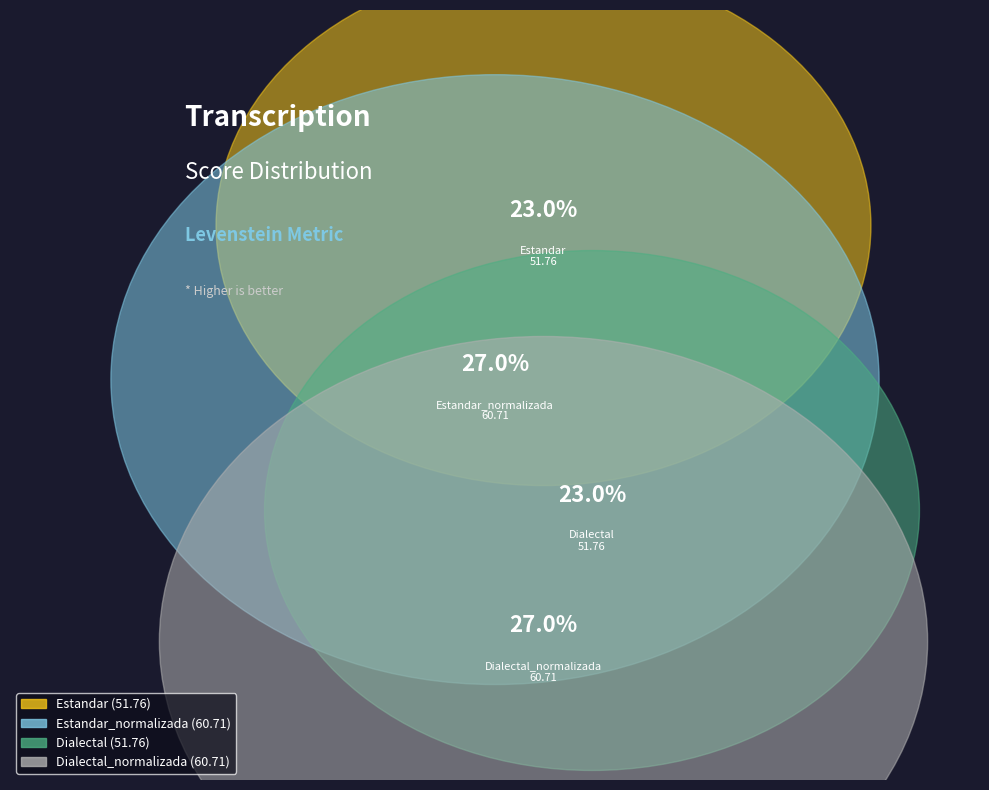

What percentage is the Dialectal slice, to the nearest percent?

23%